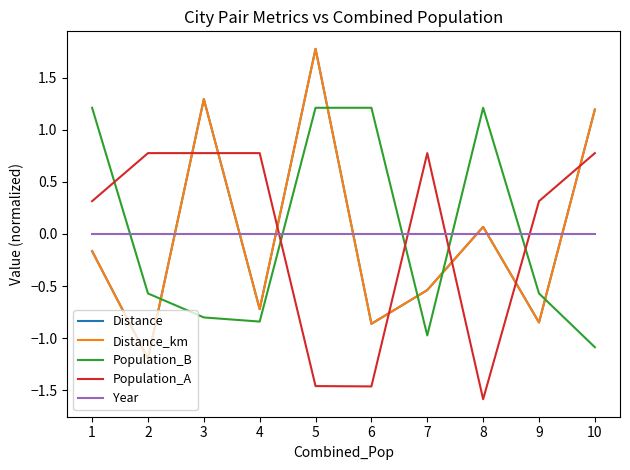

Where do Population_B and Population_A first cross each other?

1 and 2